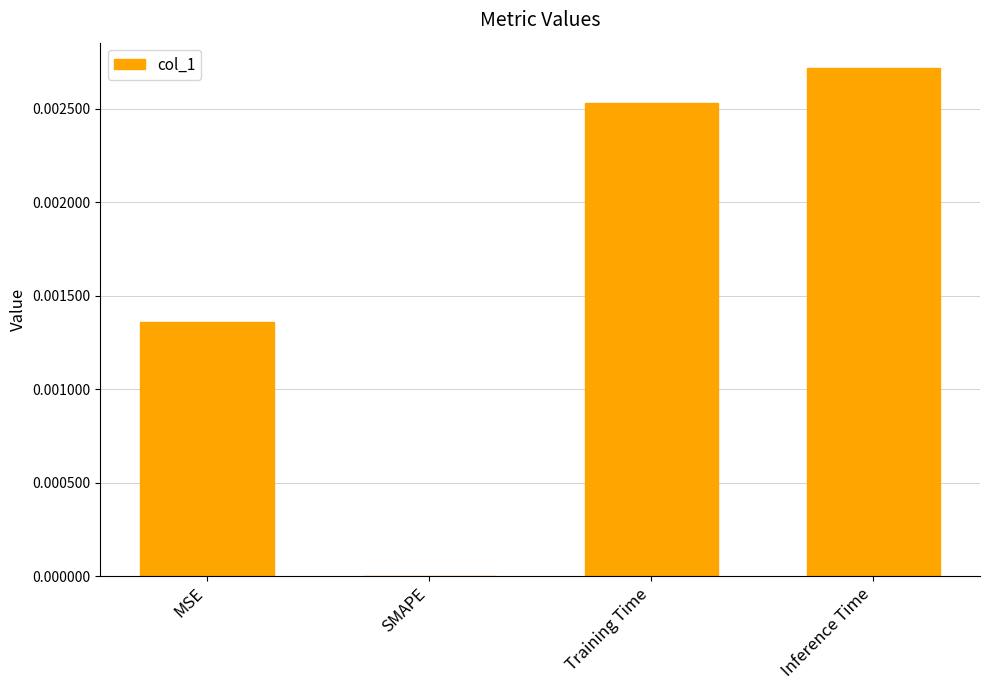

Is it true that the value at MSE is 0.0?

True